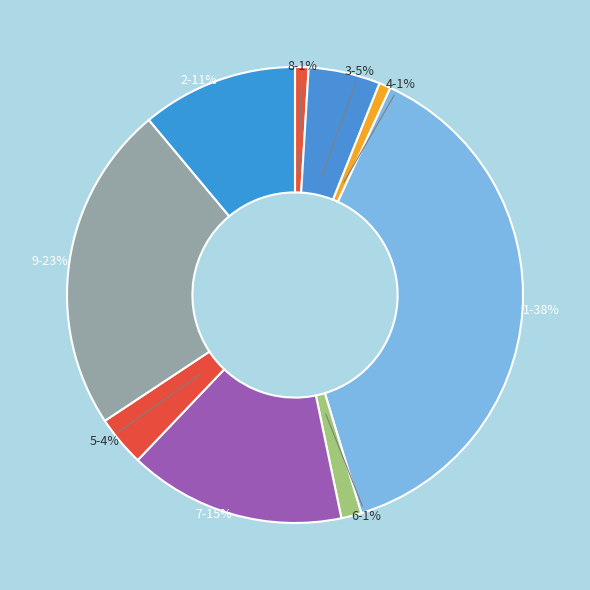

To the nearest percent, what is the combined percentage of 5 and 9?

27%